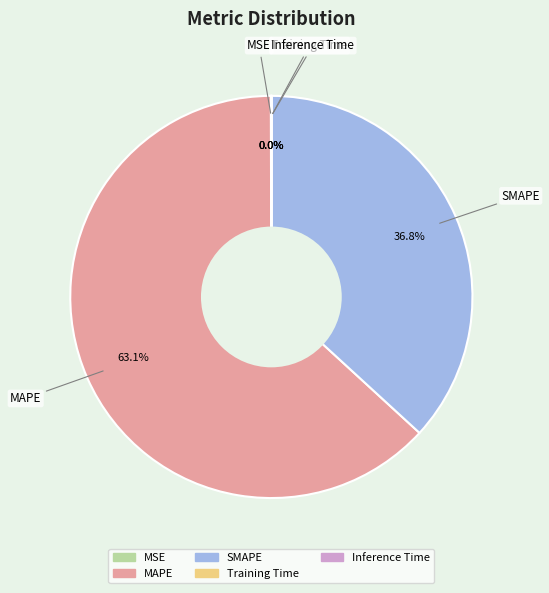

What percentage is NOT represented by SMAPE?

63.2%